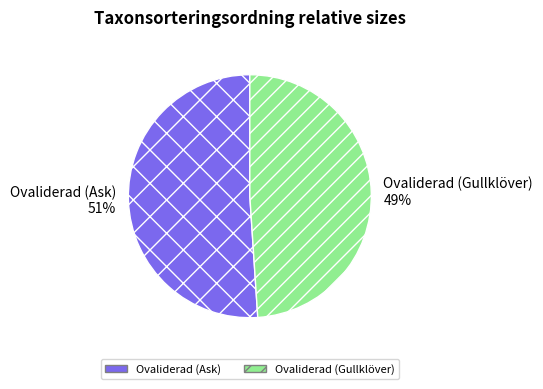

To the nearest percent, what is the difference between the largest and smallest slice percentages?

2%